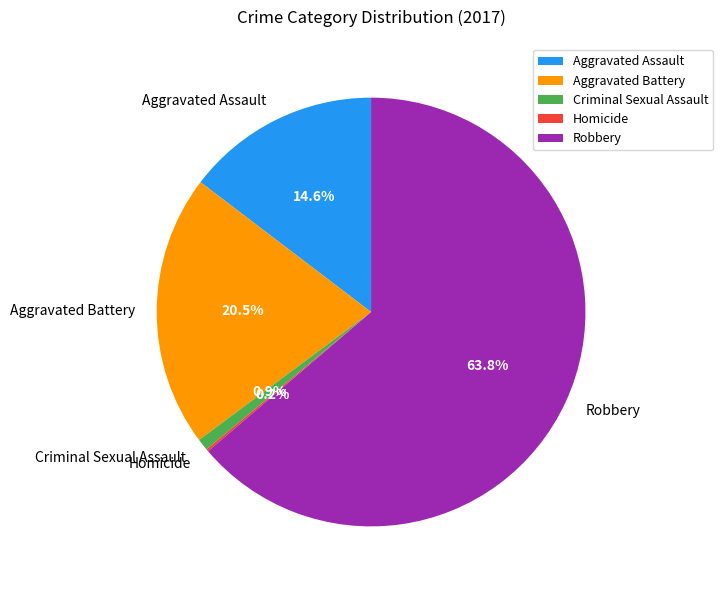

Between Aggravated Battery and Robbery, which is larger?

Robbery